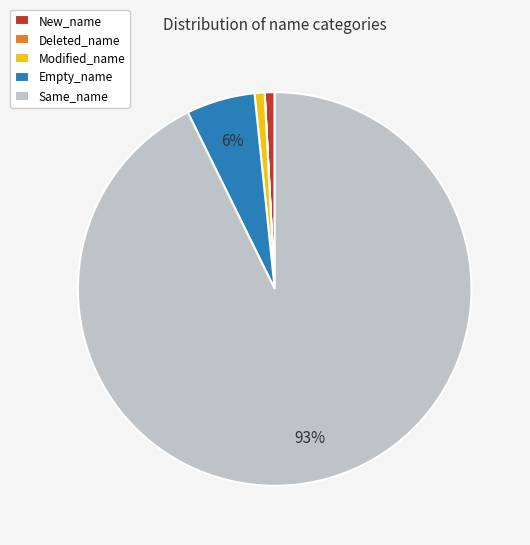

To the nearest percent, what is the average slice percentage?

20%